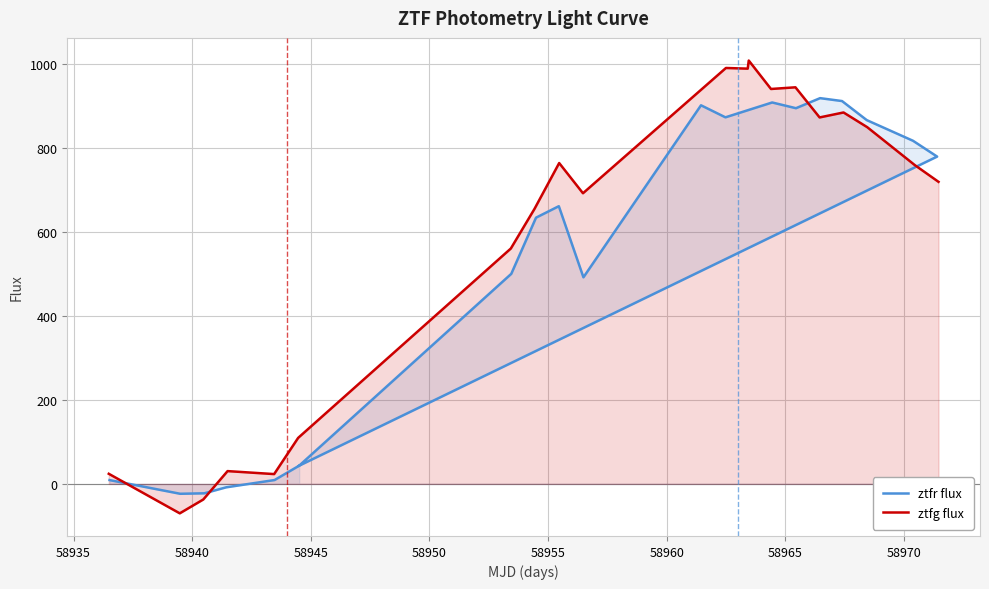

What is the highest value of the ztfg flux series?

1008.5